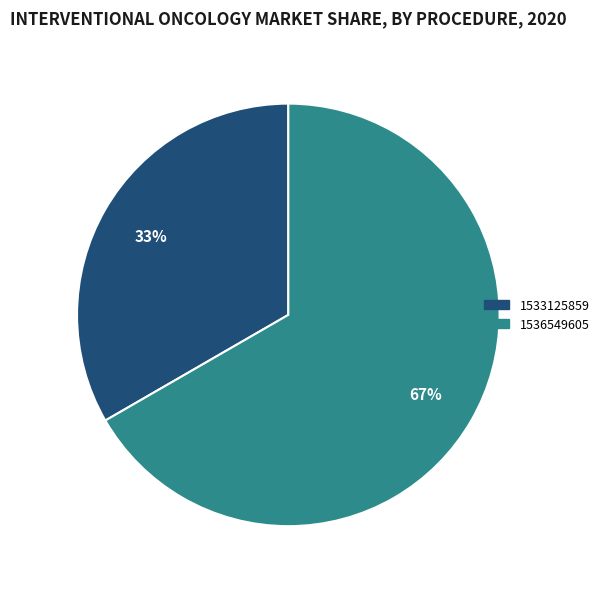

Is the sum of 1536549605 and 1533125859 greater than half?

Yes